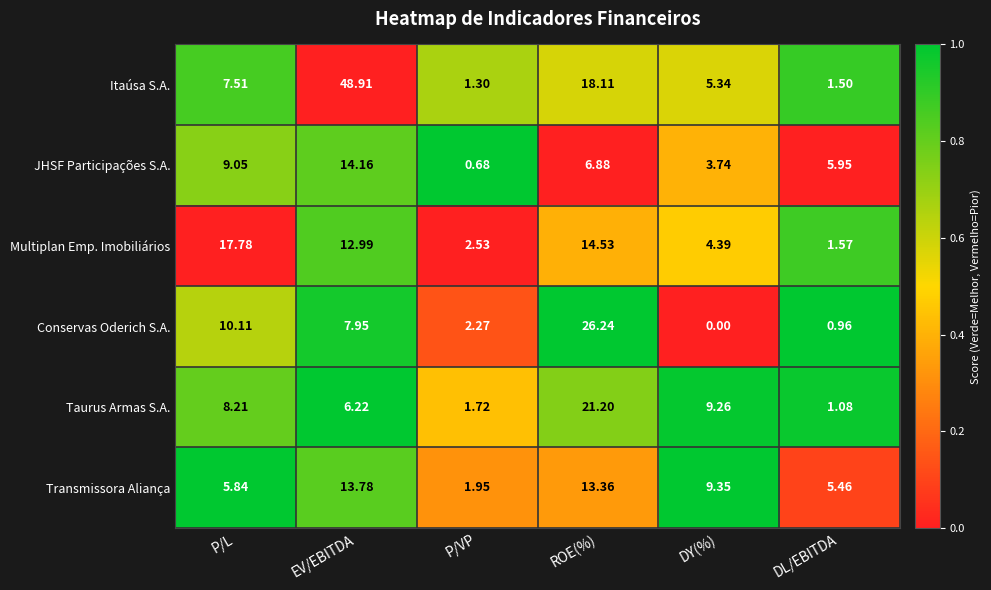

Which series has the largest total across all categories?

Itaúsa S.A.